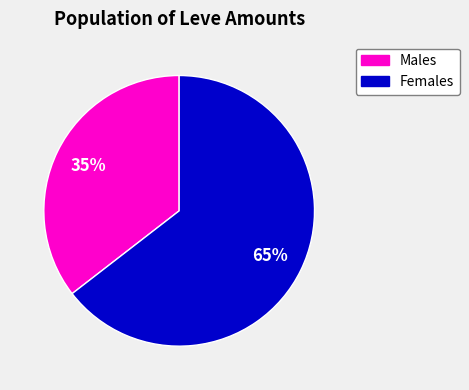

To the nearest percent, what is the average slice percentage?

50%